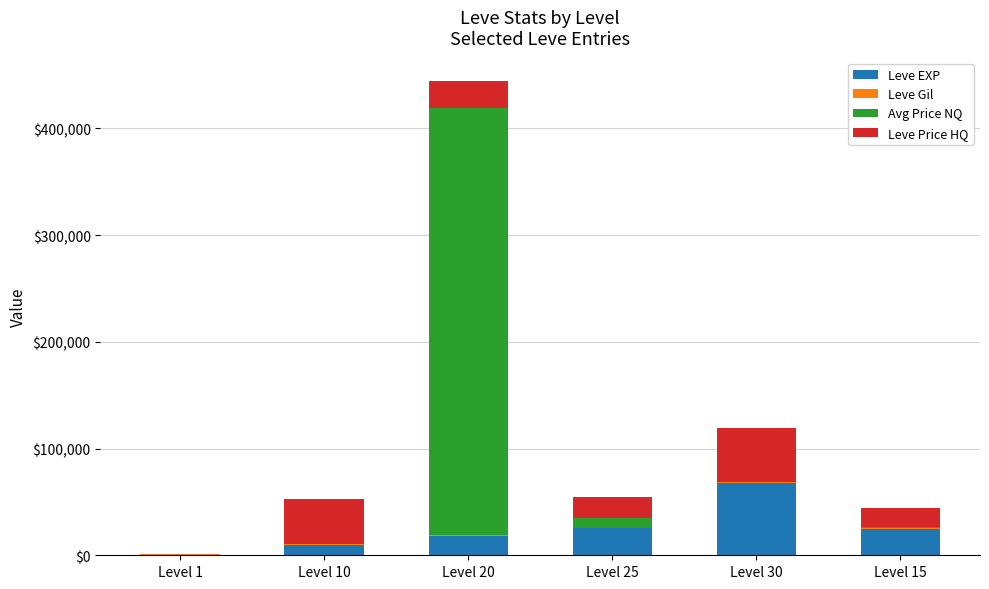

At which category is the sum across all series the highest?

Level 20